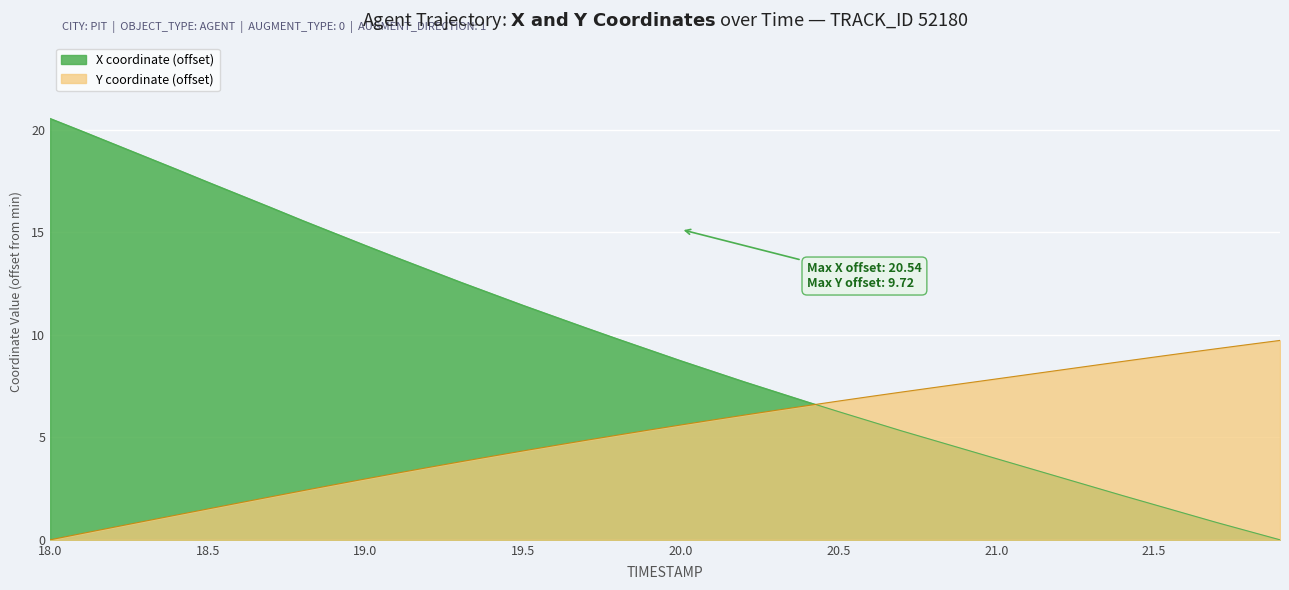

Which series has the largest range (max minus min)?

X coordinate (offset)